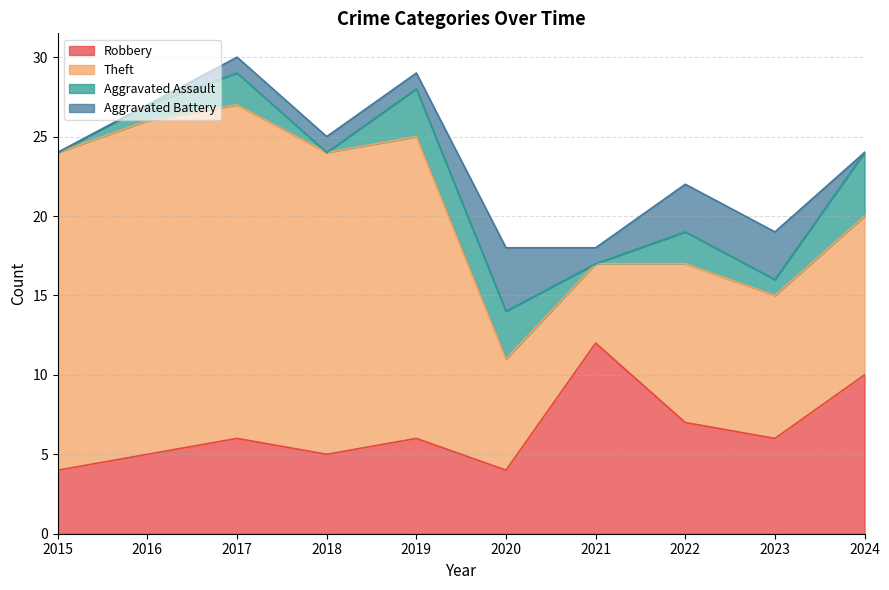

What is the minimum value for Robbery?

4